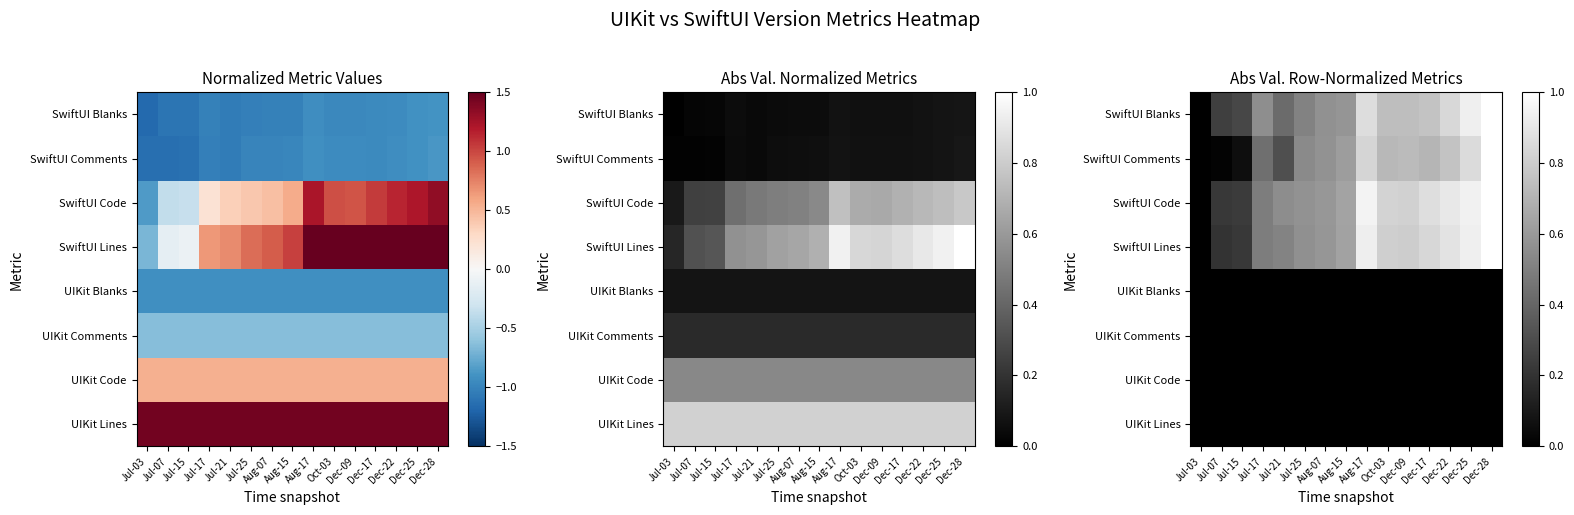

The value of SwiftUI Lines at Dec-09 is 0.6. True or false?

False